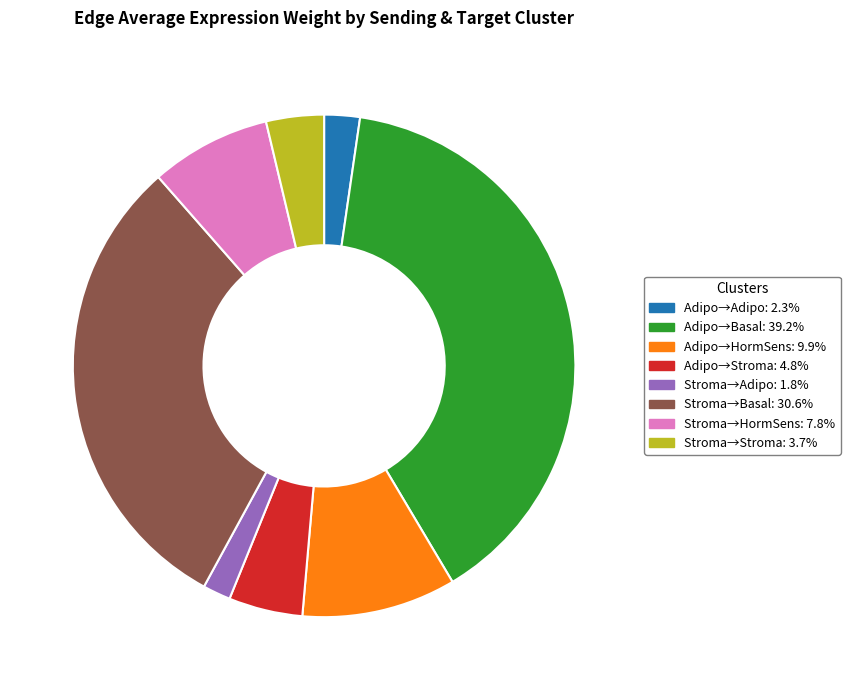

Is there a majority slice in this chart?

No